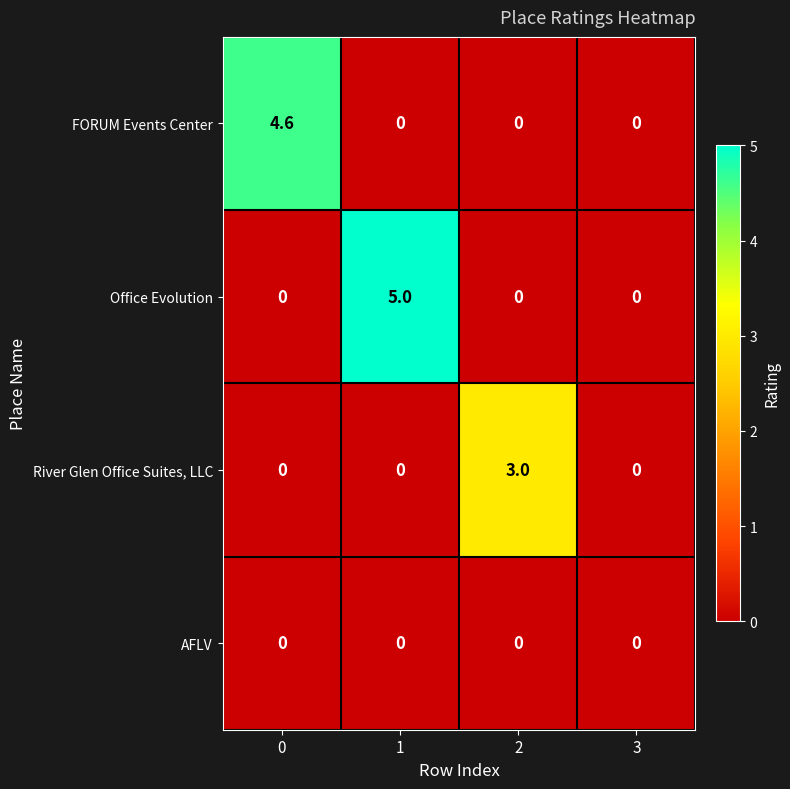

What is the highest value of the Office Evolution series?

5.0